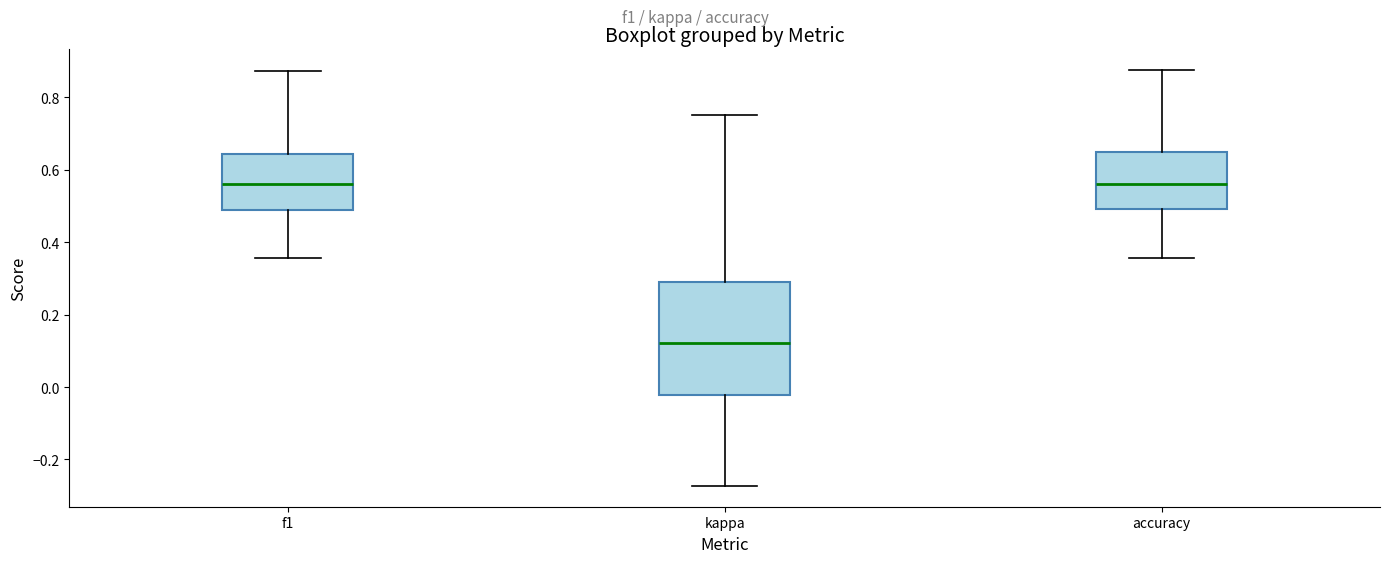

Reading left to right, read every box against the y-axis: the position of its median line, the range the box covers, and the ends of its whiskers. The values are not printed on the chart, so give them approximately, as read against the axis.

f1: median 0.56, box 0.48 to 0.64, whiskers 0.36 to 0.88
kappa: median 0.12, box -0.02 to 0.30, whiskers -0.28 to 0.76
accuracy: median 0.56, box 0.50 to 0.64, whiskers 0.36 to 0.88